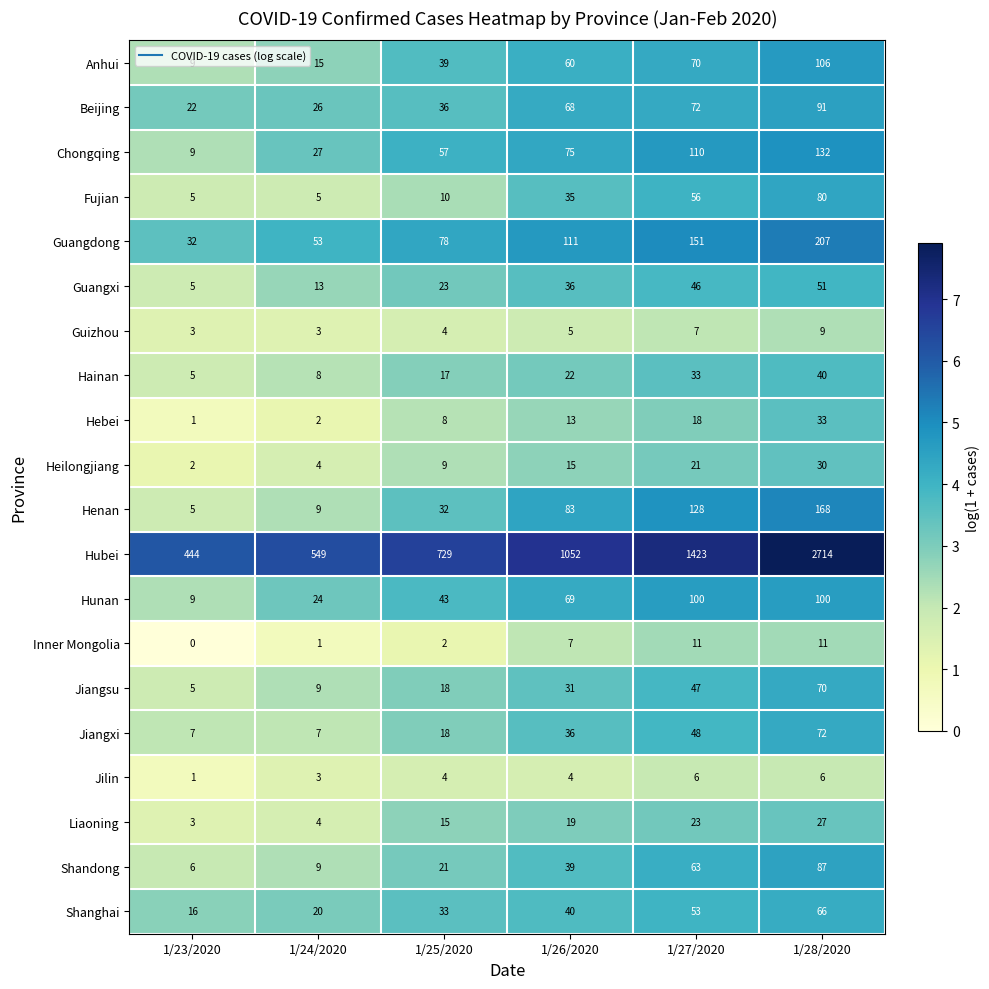

What is the difference between the maximum and minimum values in the Shanghai series?

50